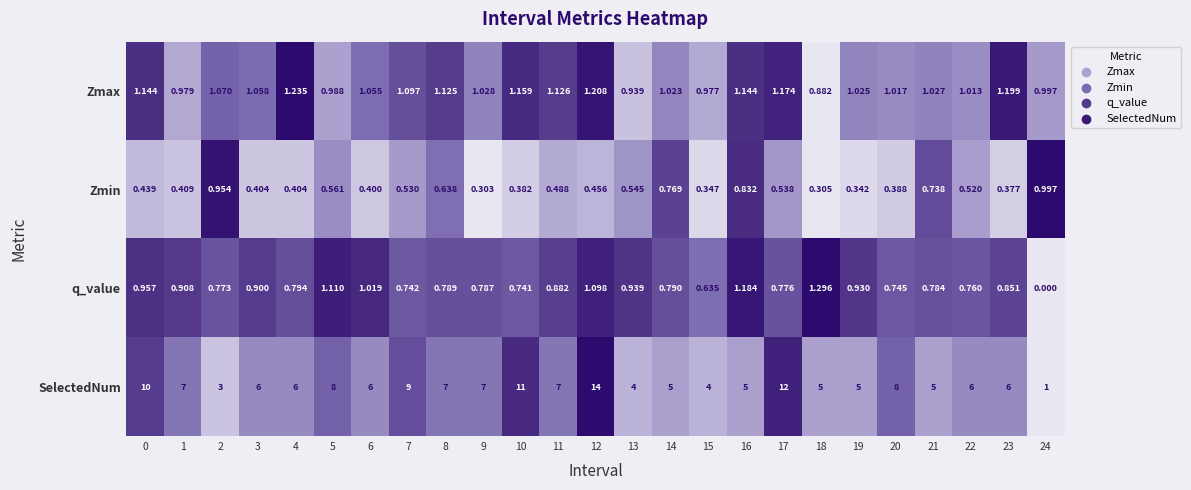

Which series has the widest spread of values?

SelectedNum